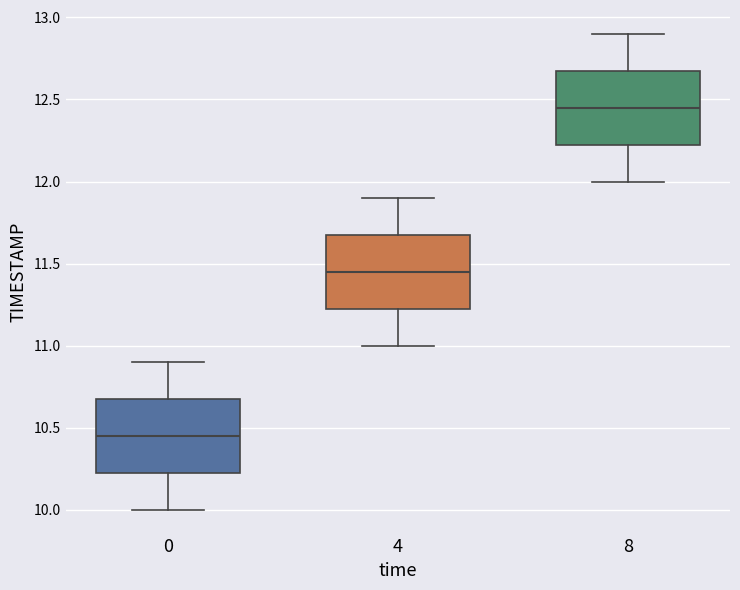

Reading left to right, read every box against the y-axis: the position of its median line, the range the box covers, and the ends of its whiskers. The values are not printed on the chart, so give them approximately, as read against the axis.

0: median 10.45, box 10.25 to 10.70, whiskers 10.00 to 10.90
4: median 11.45, box 11.25 to 11.70, whiskers 11.00 to 11.90
8: median 12.45, box 12.25 to 12.70, whiskers 12.00 to 12.90